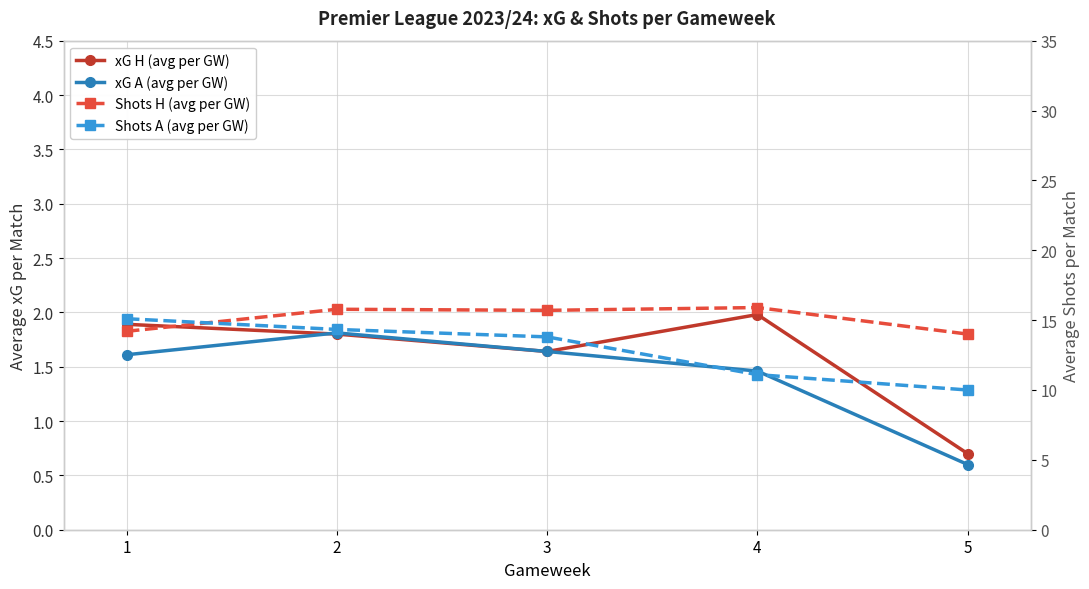

Which series changed the most between 3 and 5?

Shots A (avg per GW)